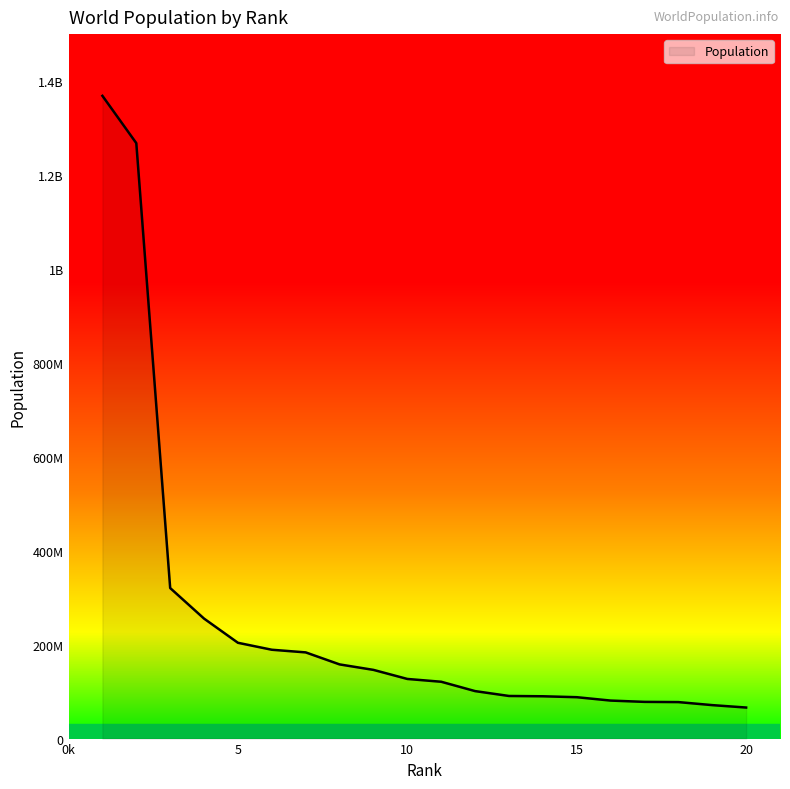

What is the smallest value displayed?

66104000